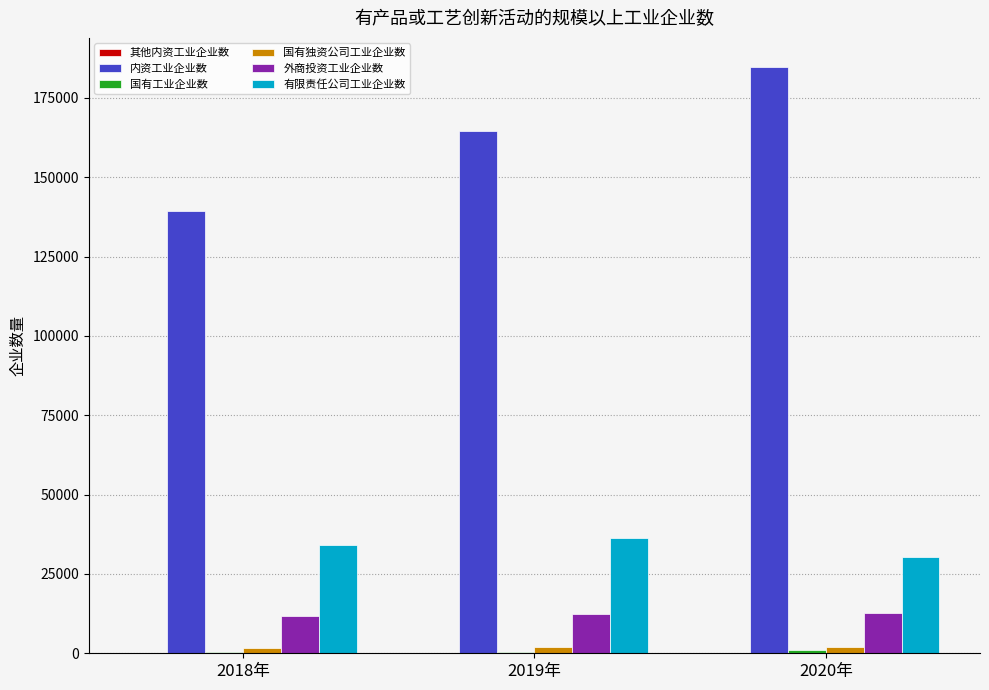

What is the maximum value for 有限责任公司工业企业数?

36377